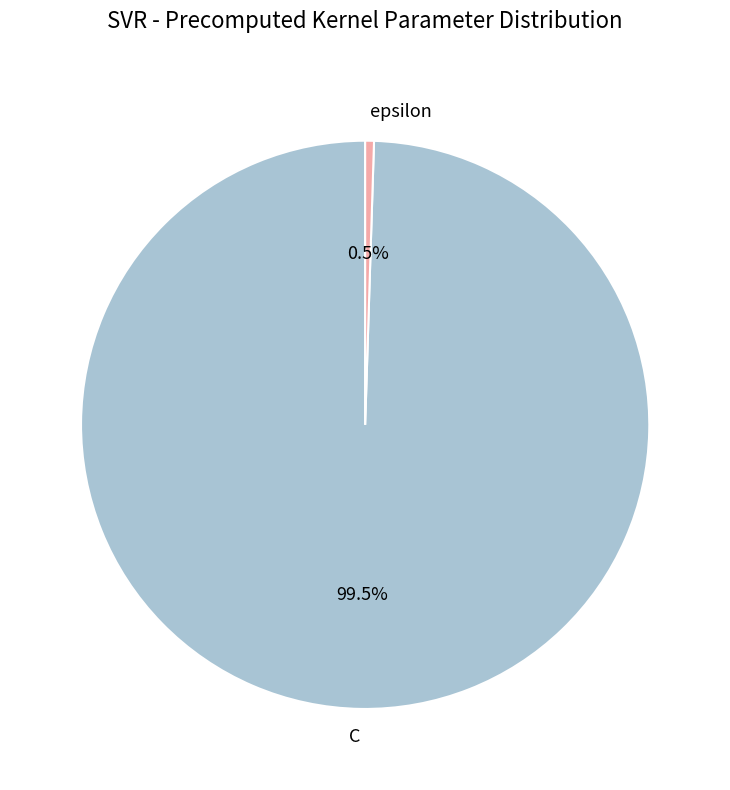

To the nearest percent, what is the average slice percentage?

50%